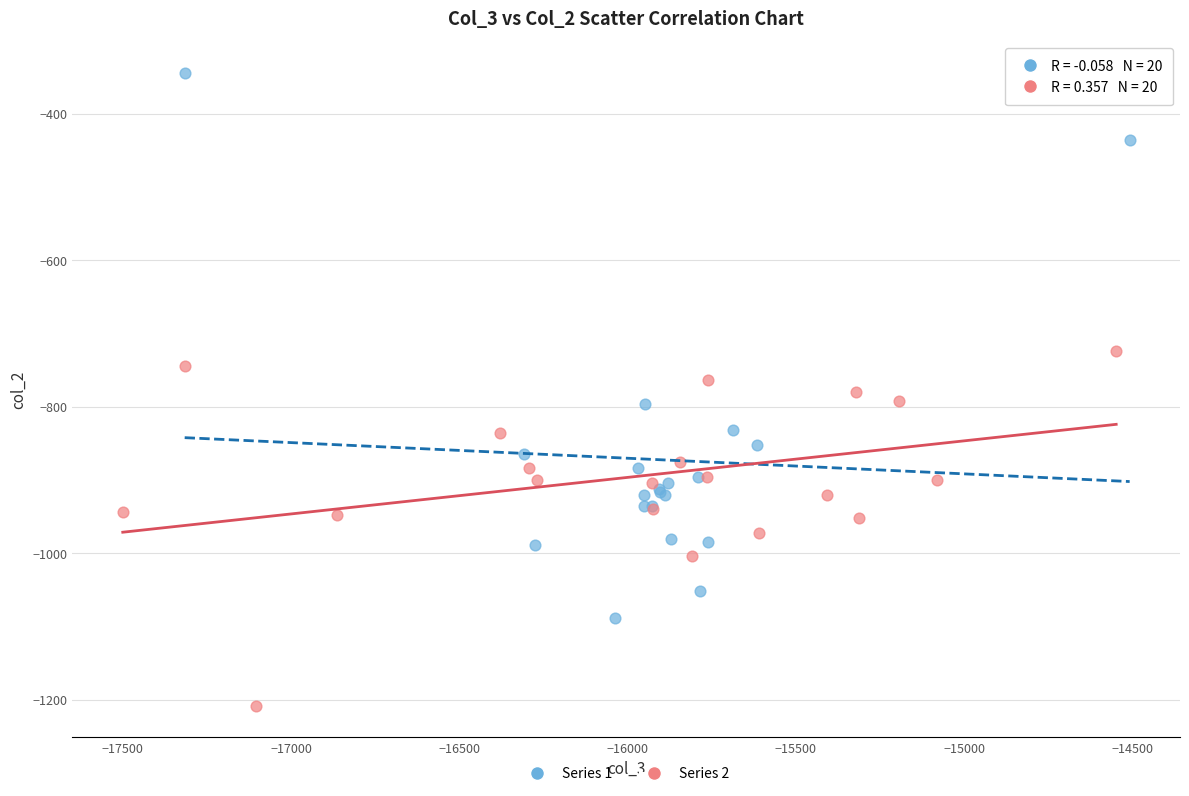

Which series has the widest spread of Y values?

Series 1